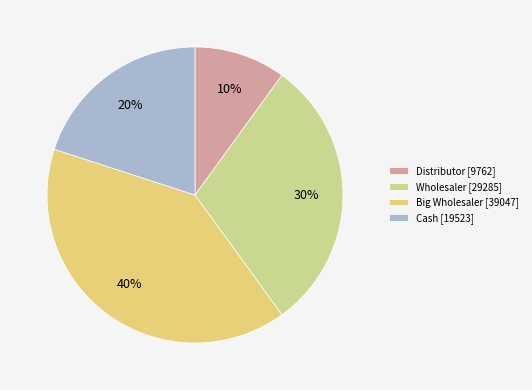

To the nearest percent, what portion does Wholesaler represent?

30%